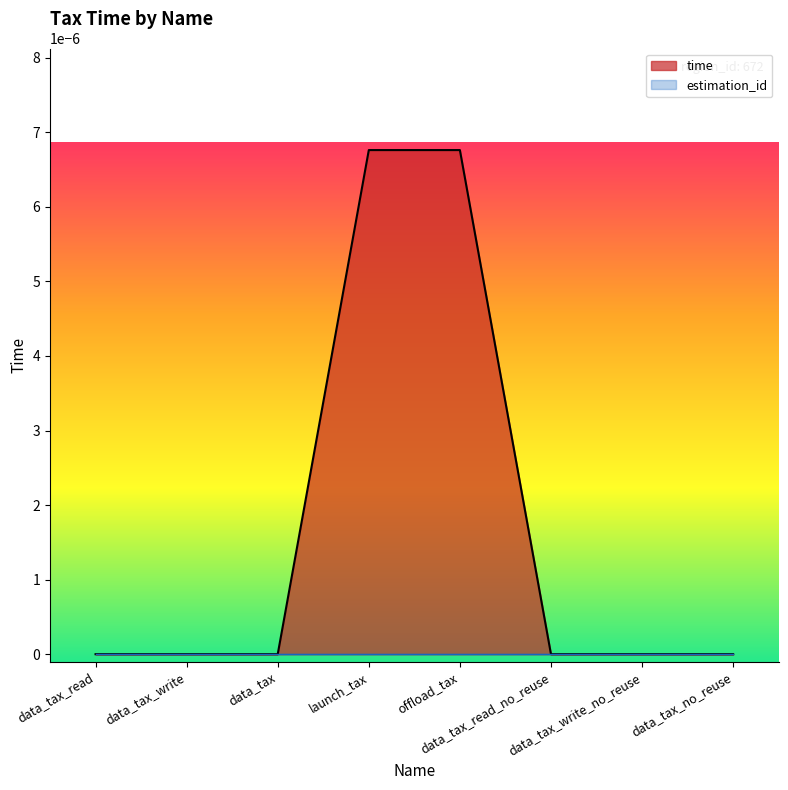

Rank the categories by value from lowest to highest.

data_tax_read, data_tax_write, data_tax, data_tax_read_no_reuse, data_tax_write_no_reuse, data_tax_no_reuse, launch_tax, offload_tax